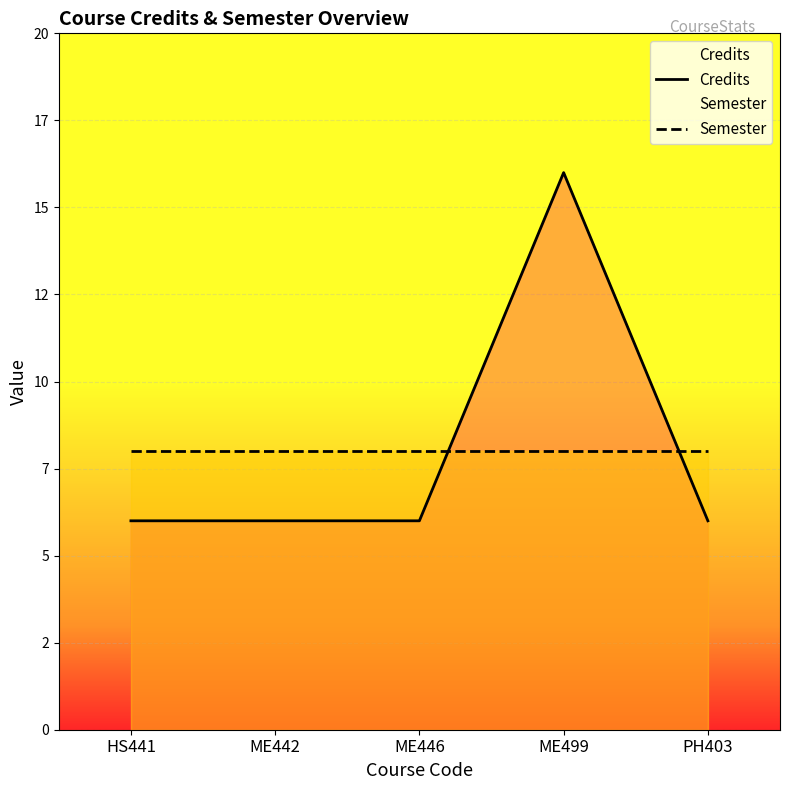

Does the chart display data point markers on the line(s)?

No